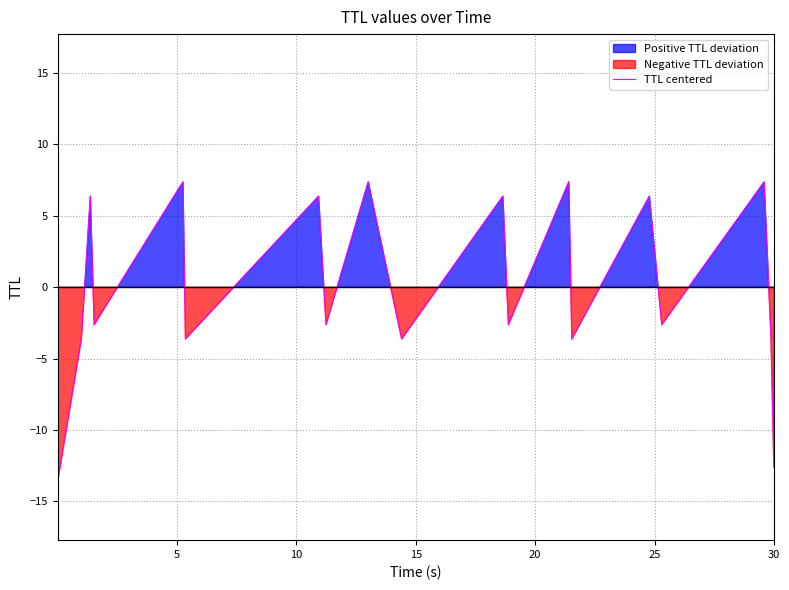

What is the minimum value for TTL centered?

-13.6